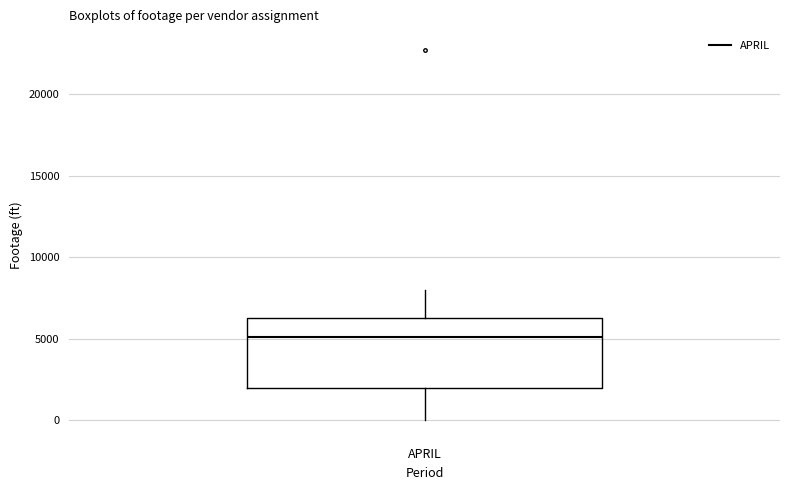

Read this box plot against the y-axis: the position of the median line, the range covered by the box, and the ends of both whiskers. The values are not printed on the chart, so give them approximately, as read against the axis.

median 5000, box 2000 to 6500, whiskers 0 to 8000